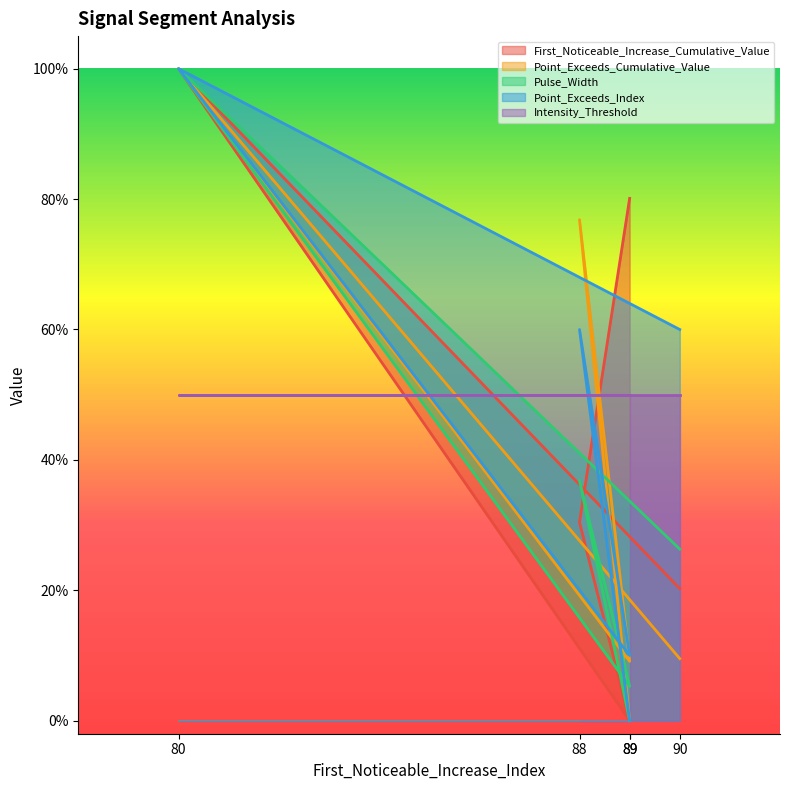

What is the maximum value shown in the chart?

1.0